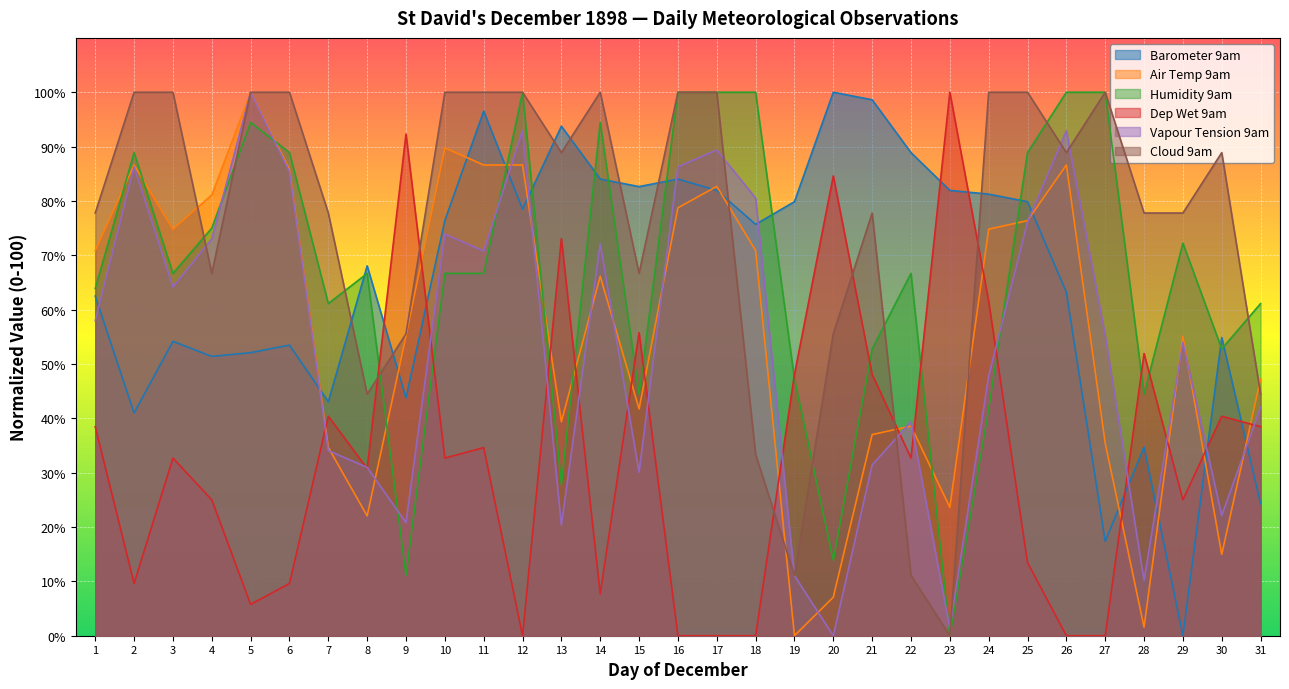

How many data points in Air Temp 9am are above 66?

16